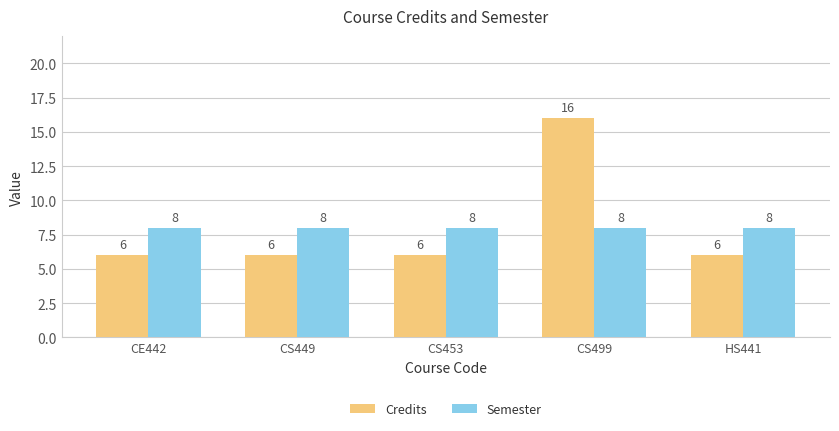

True or false: Credits has a value of 3 at HS441.

False